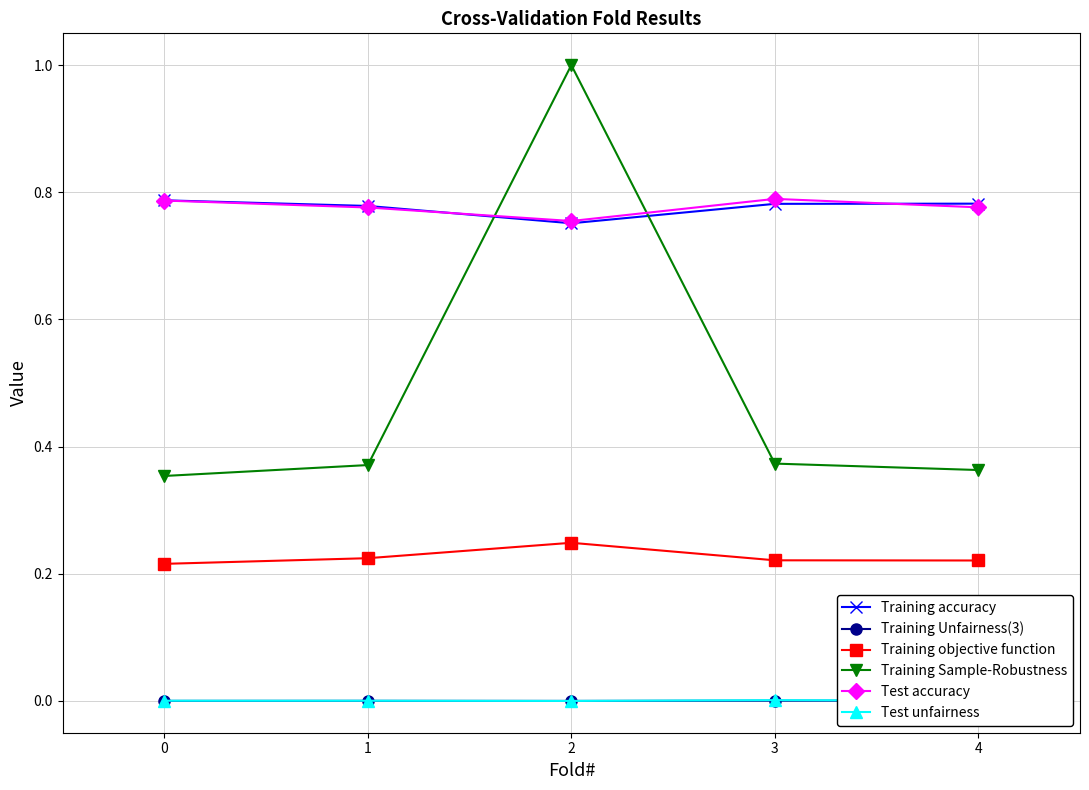

Is the value of Test accuracy at 1 greater than the value of Training Unfairness(3) at 3?

Yes